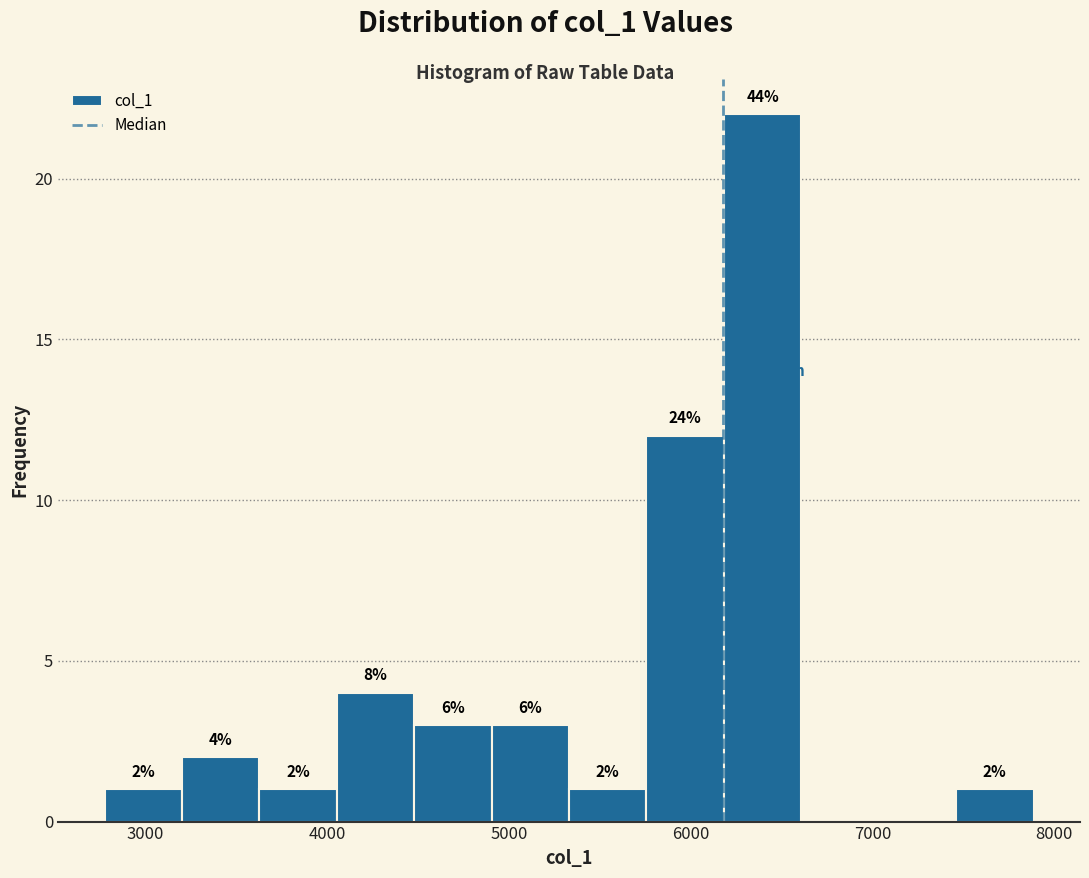

Over which range of the x-axis is the bar tallest?

6200 to 6600